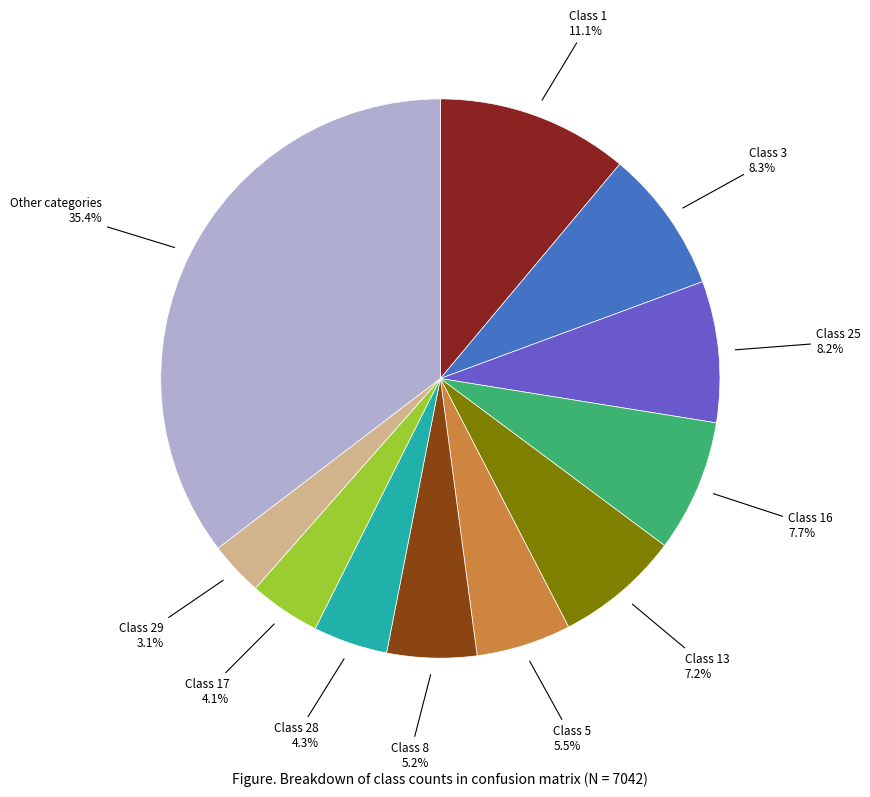

How much of the chart is everything except Class 13?

92.8%